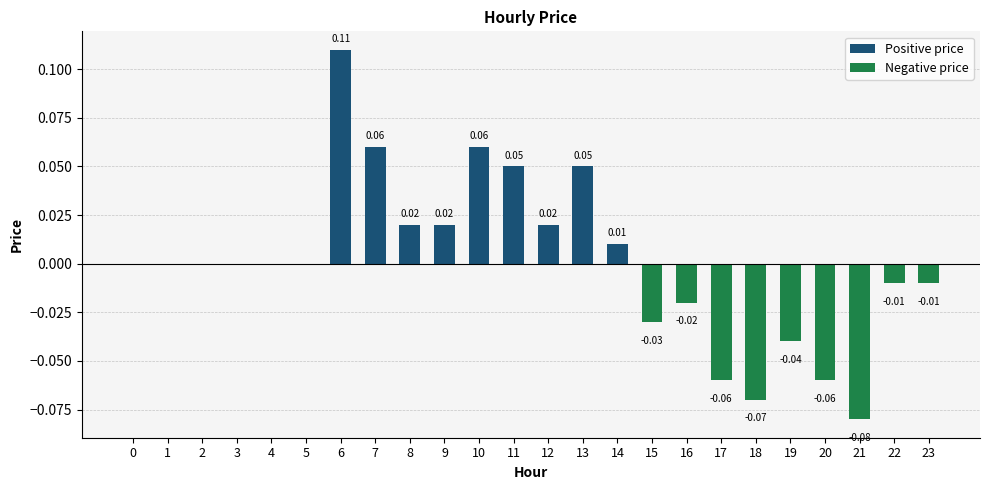

True or false: the data shows -0.0 at 15.

False